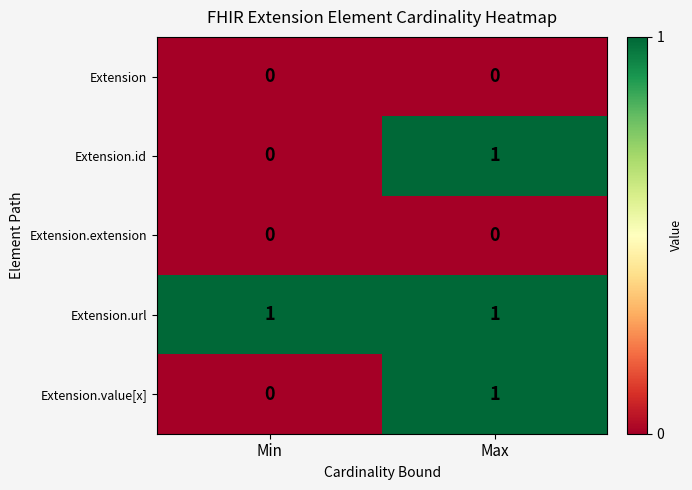

Is it true that Extension equals 0 at Max?

True